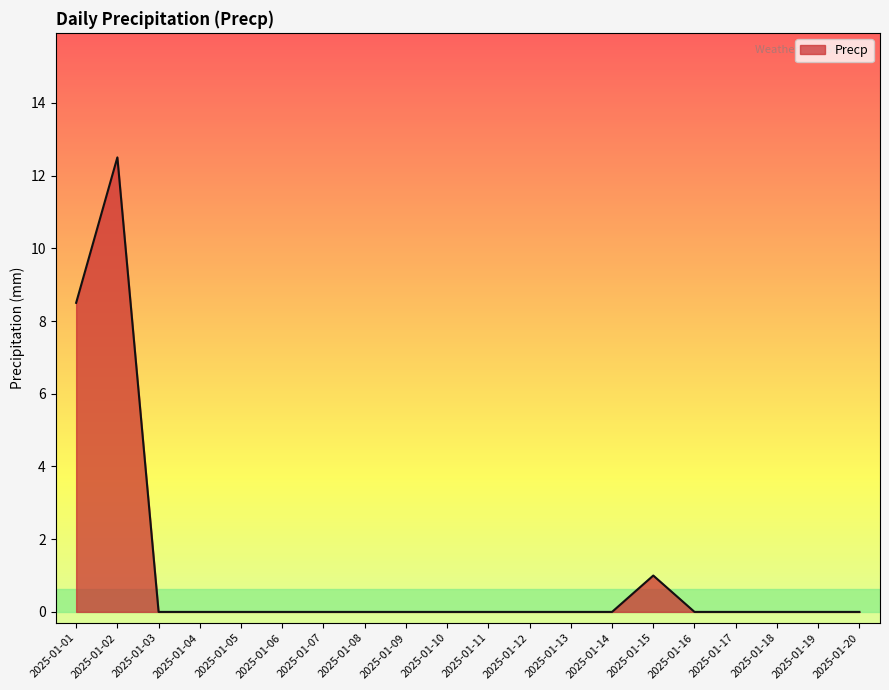

Reading left to right, extract all data points from this chart.

2025-01-01=8.5	2025-01-02=12.5	2025-01-03=0.0	2025-01-04=0.0	2025-01-05=0.0	2025-01-06=0.0	2025-01-07=0.0	2025-01-08=0.0	2025-01-09=0.0	2025-01-10=0.0	2025-01-11=0.0	2025-01-12=0.0	2025-01-13=0.0	2025-01-14=0.0	2025-01-15=1.0	2025-01-16=0.0	2025-01-17=0.0	2025-01-18=0.0	2025-01-19=0.0	2025-01-20=0.0